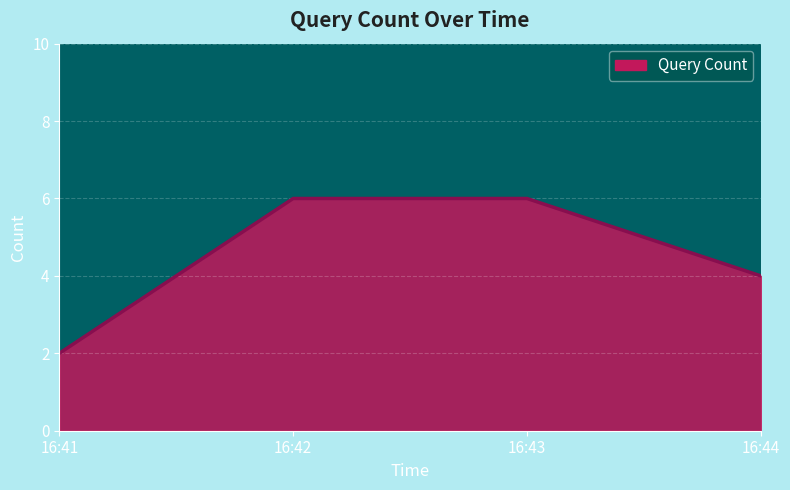

What is the ratio of the value at 16:41 to the value at 16:44?

0.5